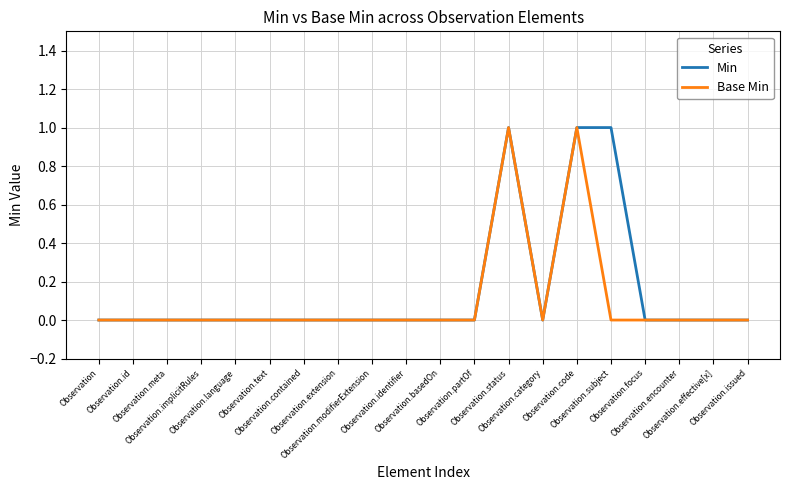

Reading left to right, extract all data points from this chart.

Min: 0	0	0	0	0	0	0	0	0	0	0	0	1	0	1	1	0	0	0	0
Base Min: 0	0	0	0	0	0	0	0	0	0	0	0	1	0	1	0	0	0	0	0